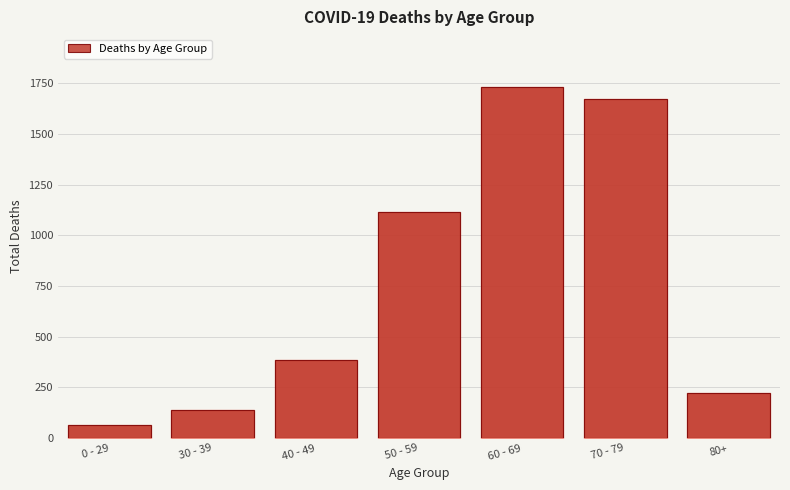

Reading left to right, list all the values displayed in this chart.

0 - 29=65	30 - 39=138	40 - 49=385	50 - 59=1115	60 - 69=1732	70 - 79=1671	80+=224